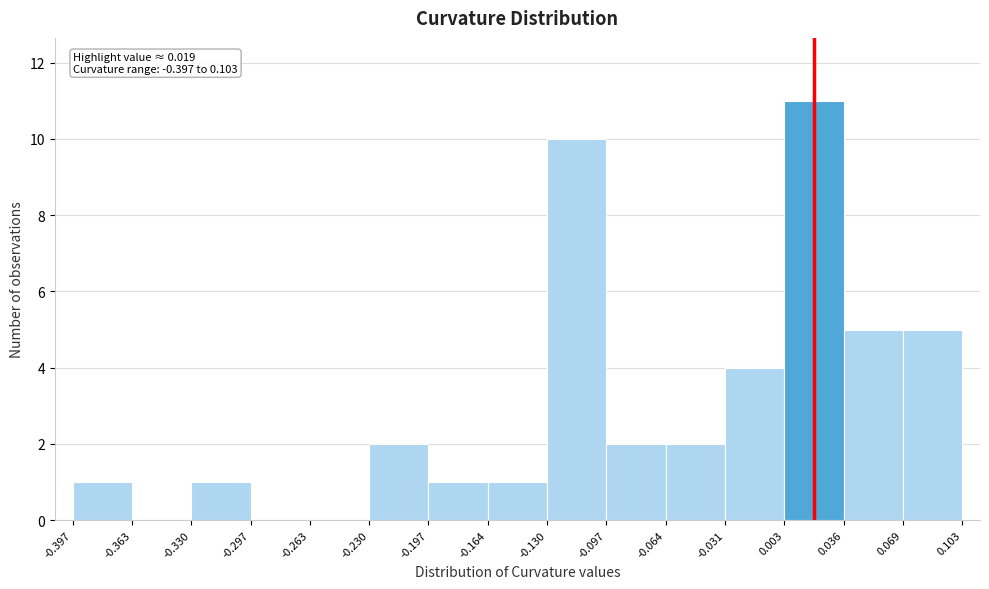

Over which range of the x-axis is the bar tallest?

0.003 to 0.036